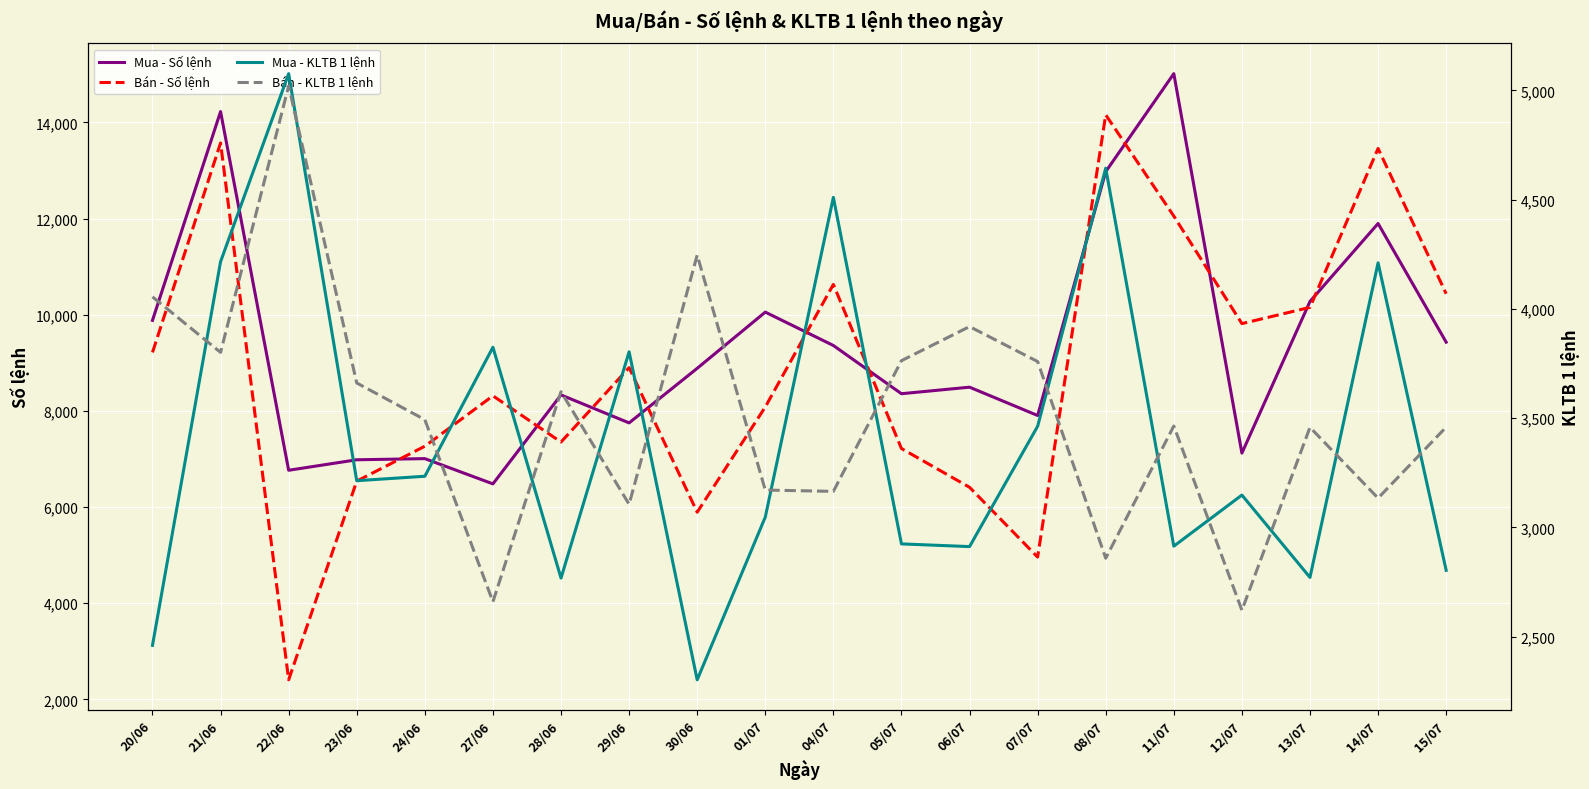

The value of Mua - KLTB 1 lệnh at 23/06 is 2168.2. True or false?

False